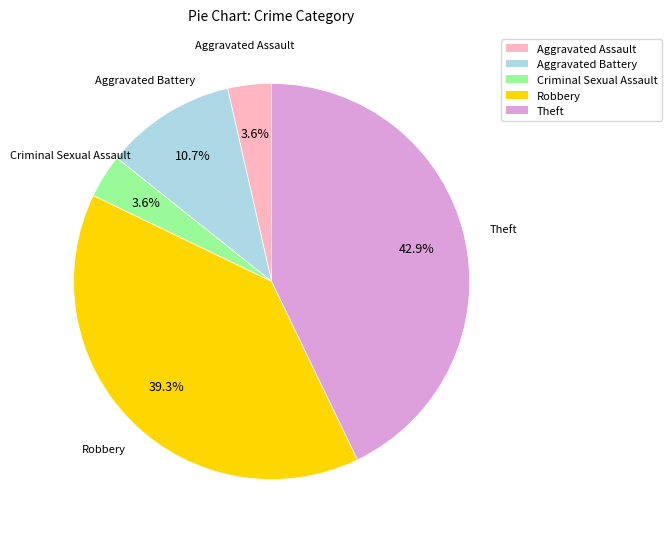

To the nearest percent, what is the difference between the Theft and Aggravated Battery slice percentages?

32%